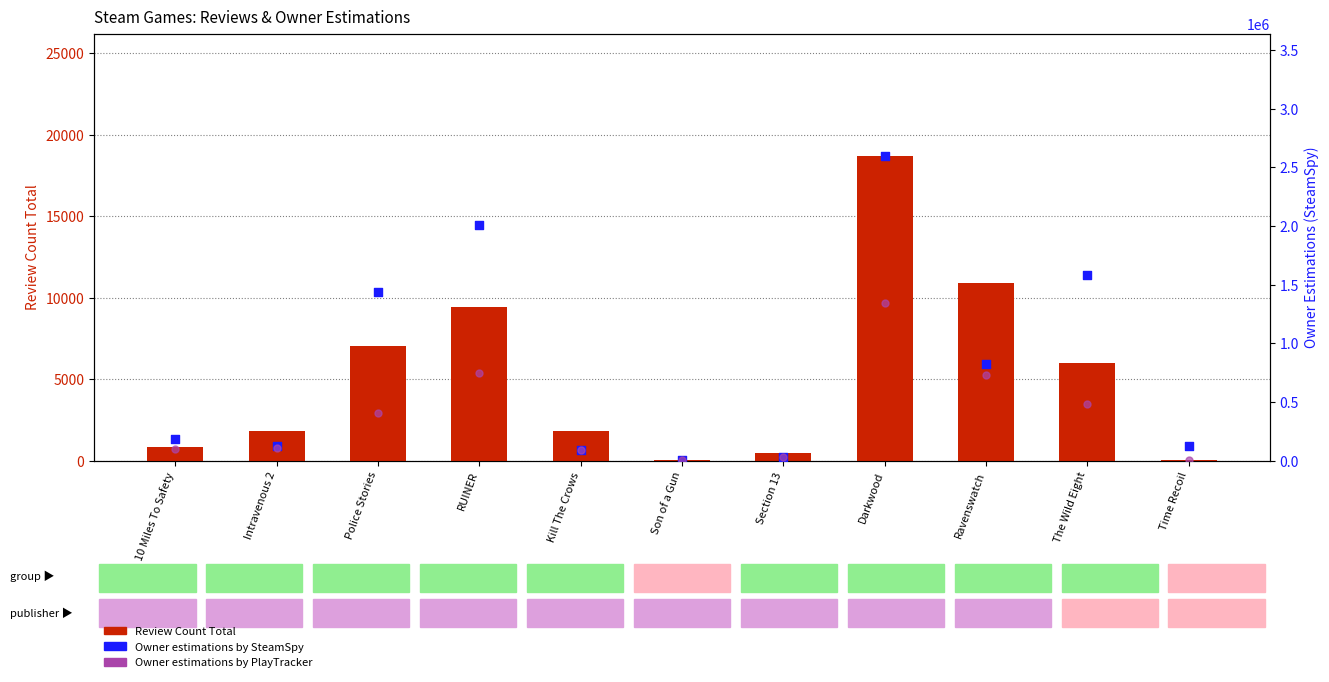

Which series contains the highest Y value?

Owner estimations by SteamSpy